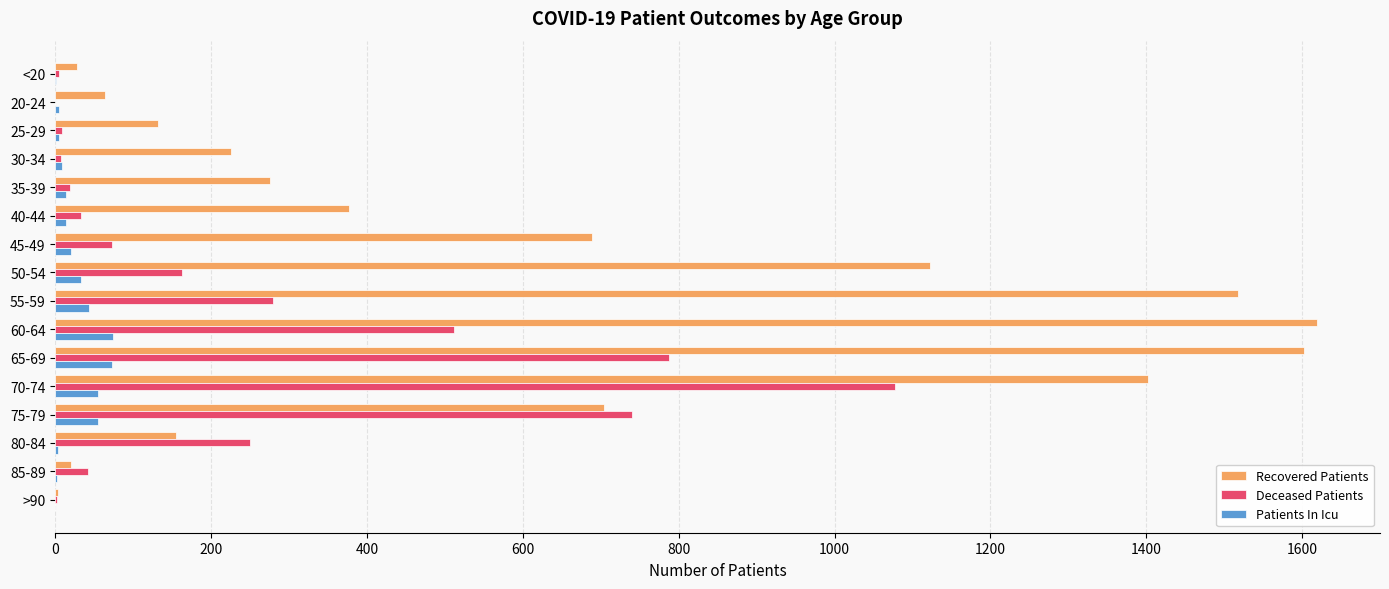

What is the sum of all Recovered Patients values?

9935